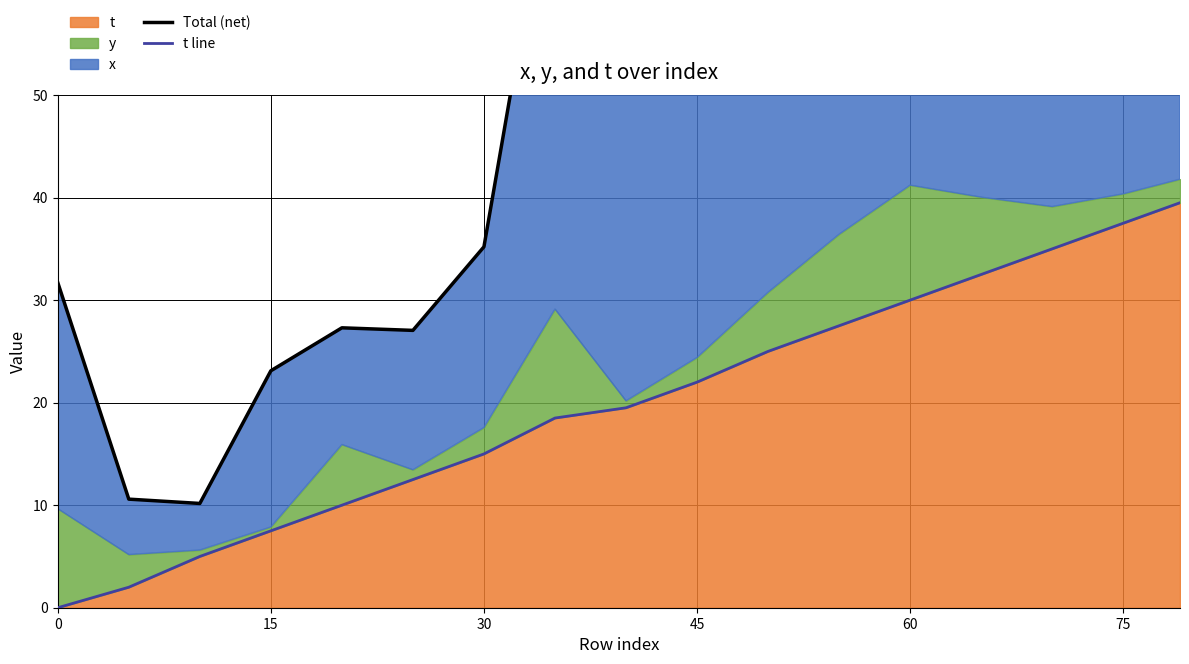

True or false: t has a value of 30.0 at 60.

True